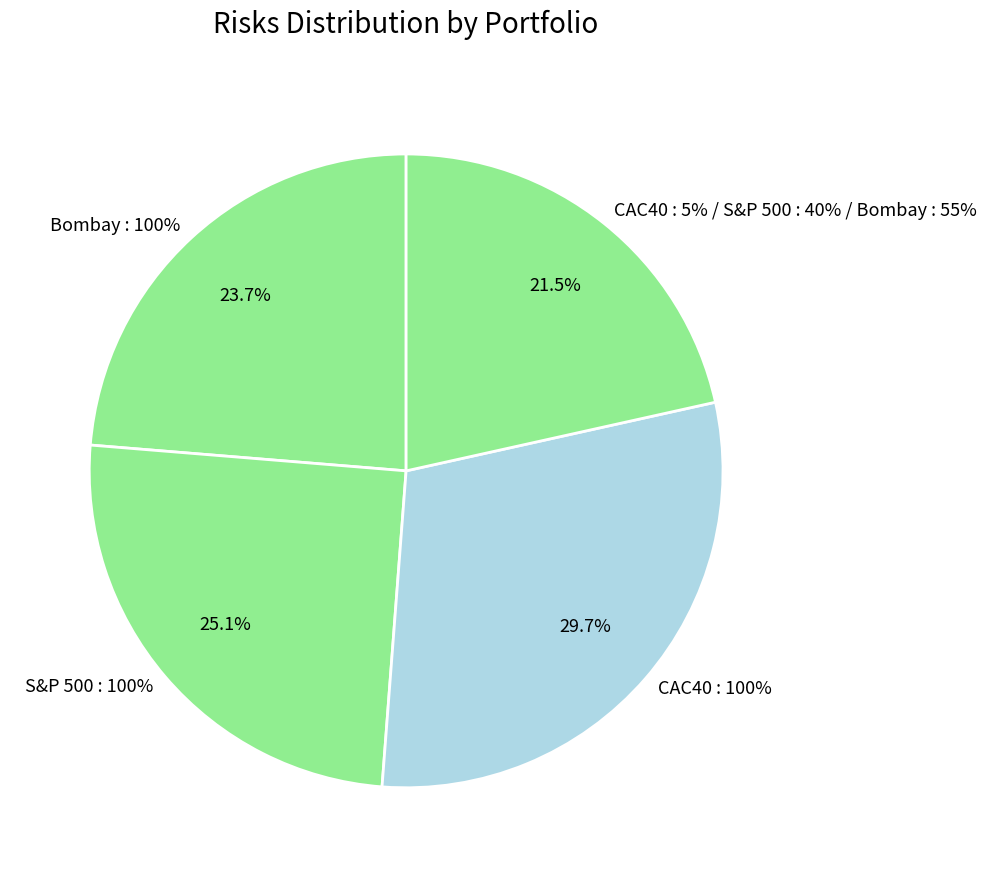

What is the largest slice in the pie chart?

CAC40 : 100%